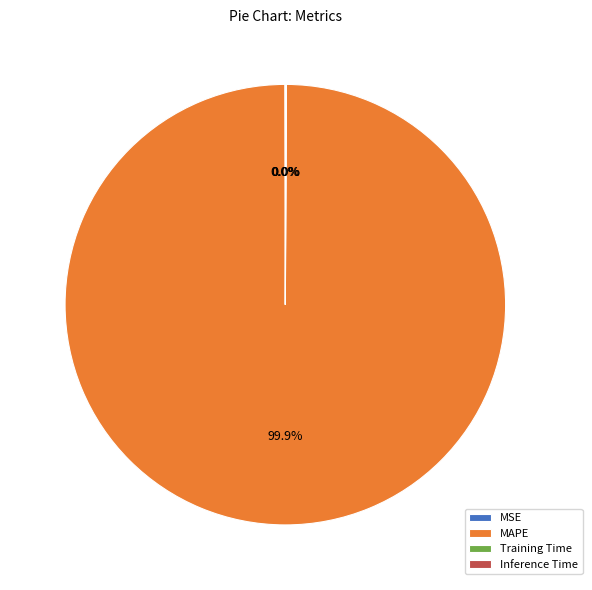

Does any single category account for the majority?

Yes